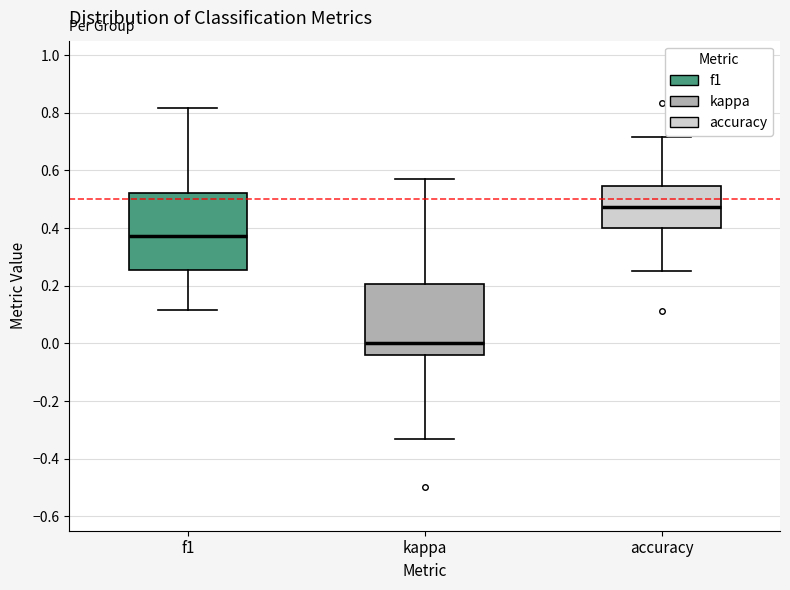

Reading left to right, read every box against the y-axis: the position of its median line, the range the box covers, and the ends of its whiskers. The values are not printed on the chart, so give them approximately, as read against the axis.

f1: median 0.38, box 0.26 to 0.52, whiskers 0.12 to 0.82
kappa: median 0.00, box -0.04 to 0.20, whiskers -0.34 to 0.58
accuracy: median 0.48, box 0.40 to 0.54, whiskers 0.26 to 0.72